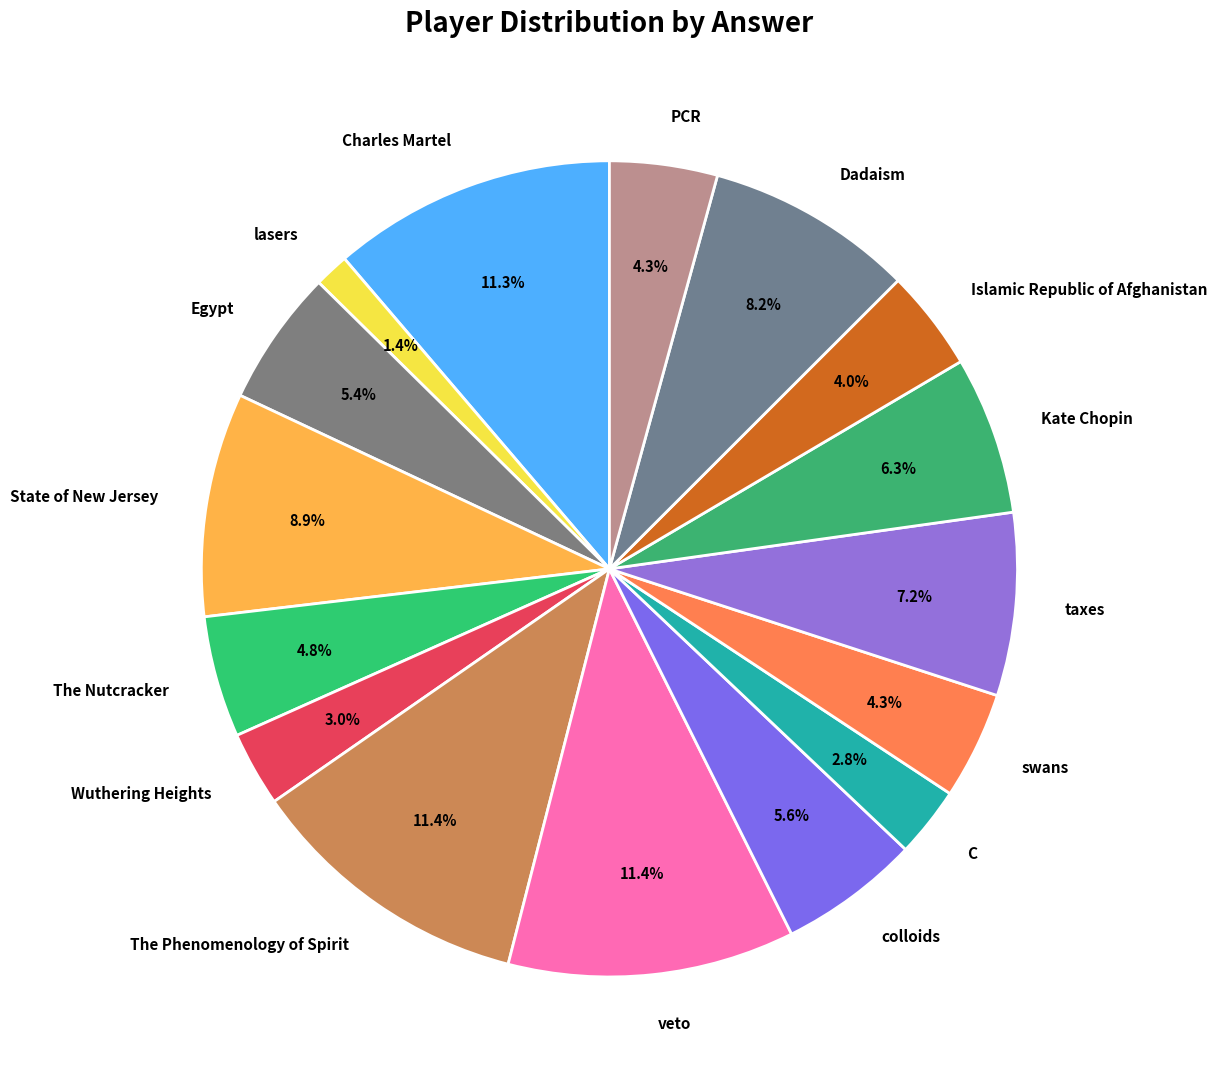

Count the number of slices in the pie.

16